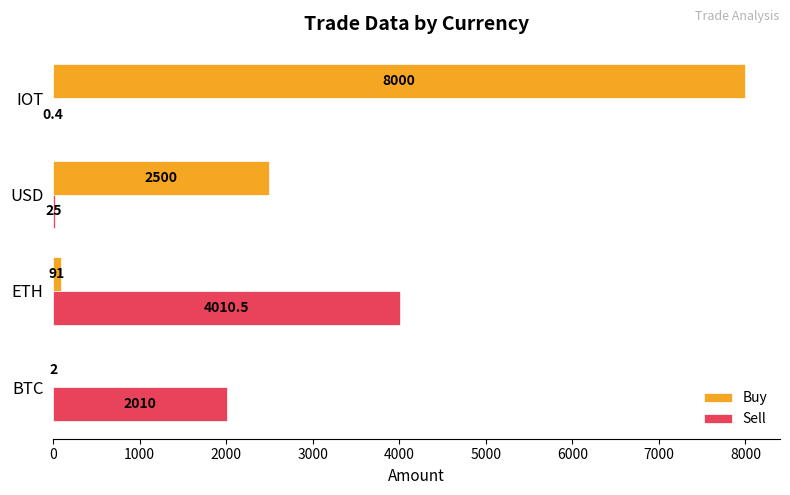

Is it true that Sell equals 0.4 at IOT?

True